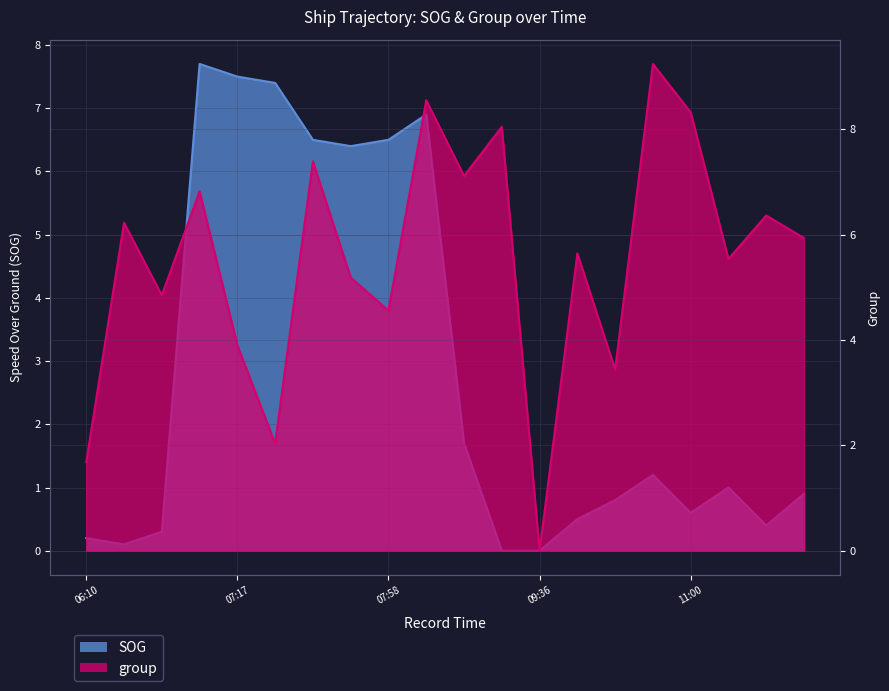

What is the label of the 12th point from the right?

07:58